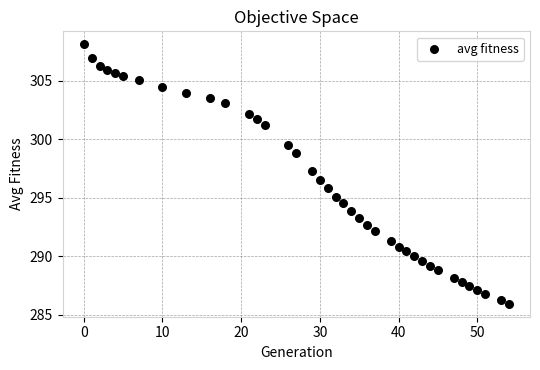

What is the range of X values (max minus min)?

54.0